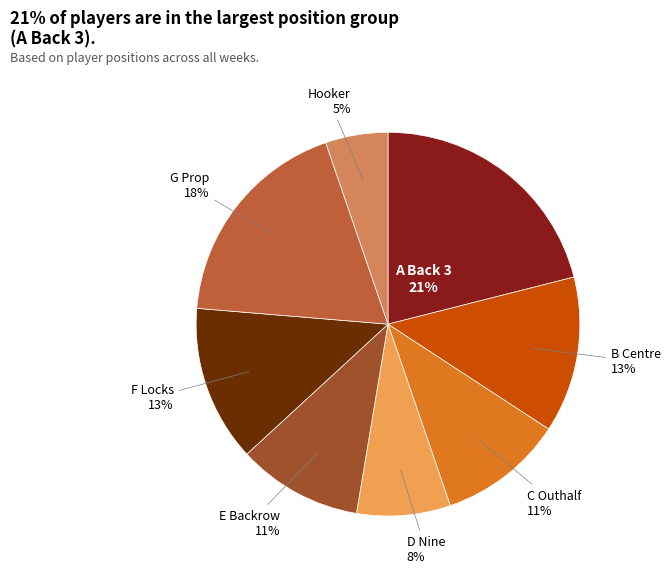

How many segments does this pie chart have?

8